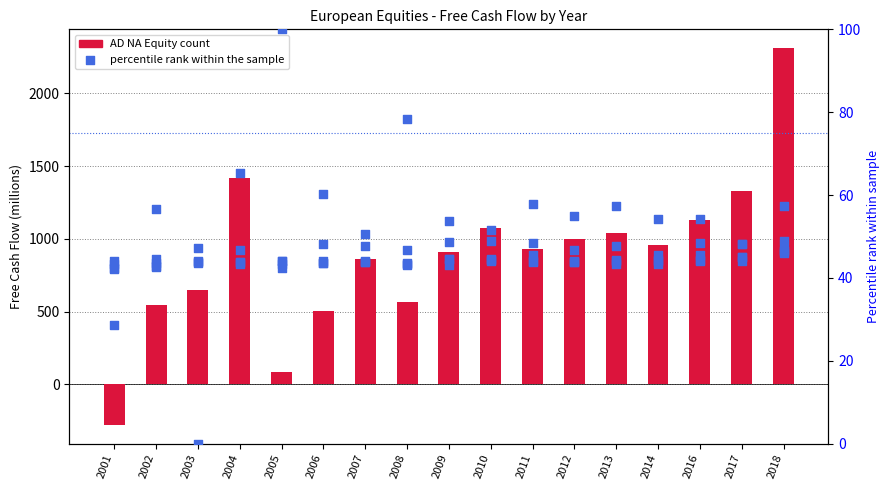

Is the value of BAS GY Equity FCF at 2003 greater than the value of ADS GY Equity FCF at 2006?

Yes